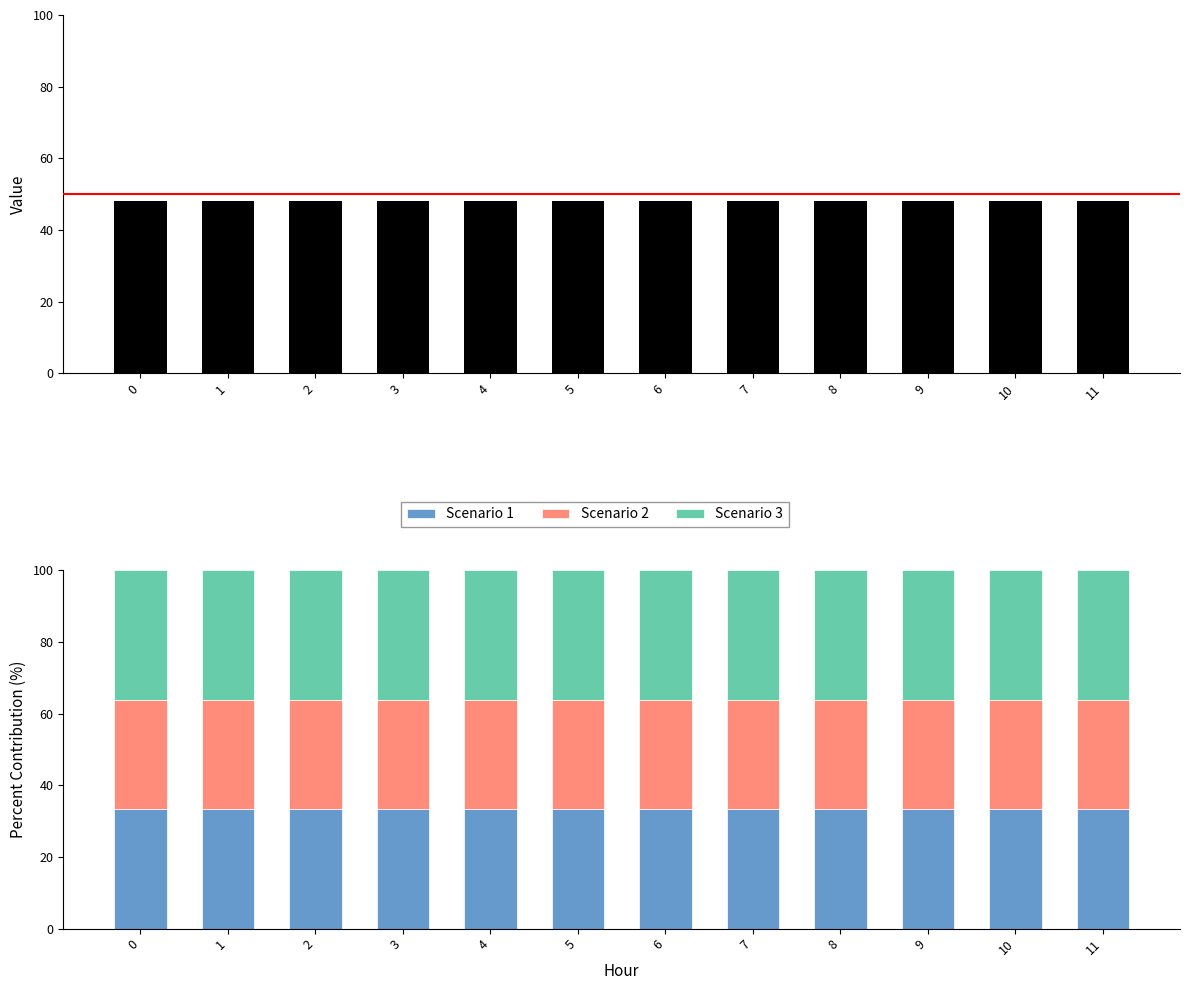

Rank the series by their maximum value, from highest to lowest.

Scenario 3, Scenario 1, Scenario 2